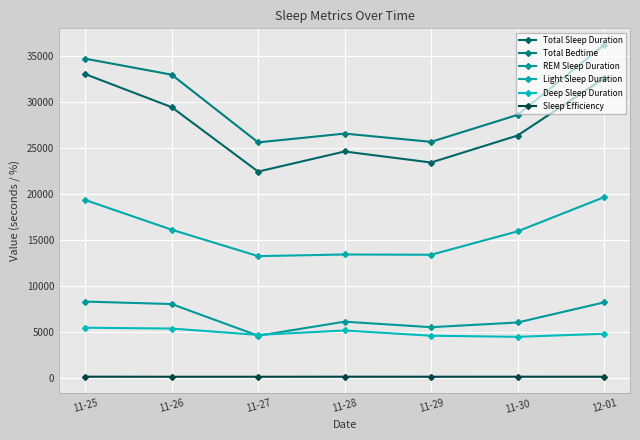

Does the chart display data point markers on the line(s)?

Yes